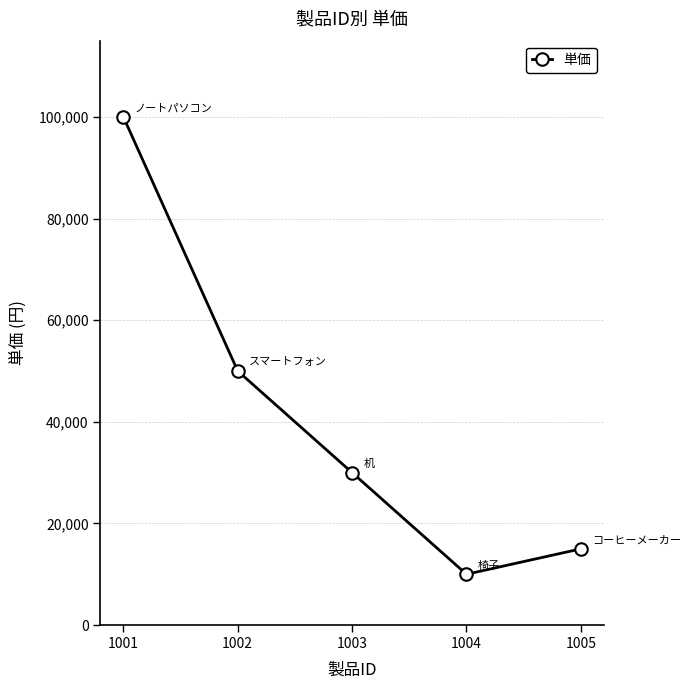

Is it true that the value at 1004 is 10000?

True